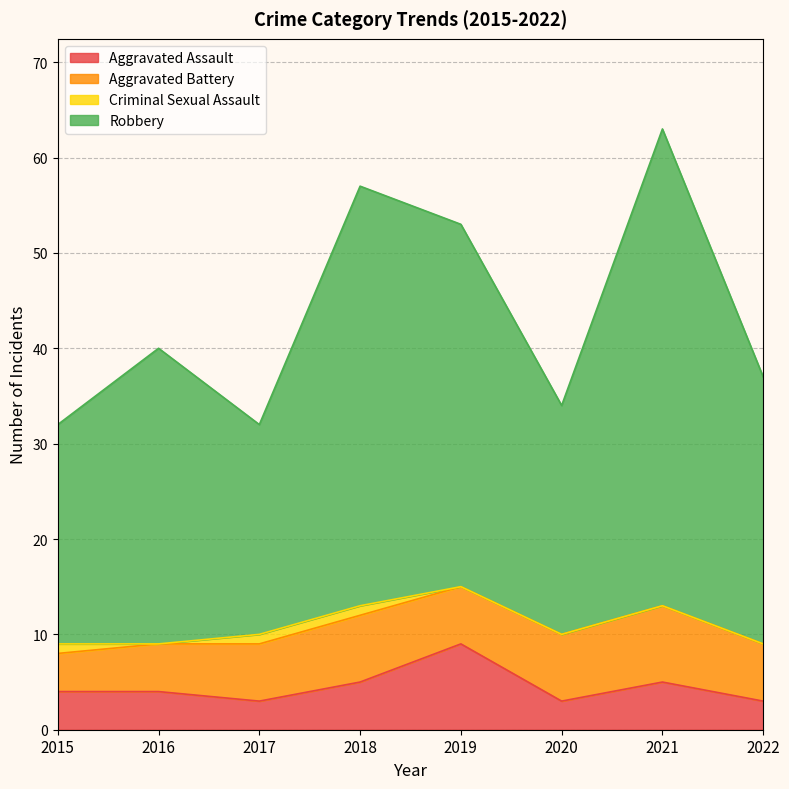

At which category is the sum across all series the highest?

2021